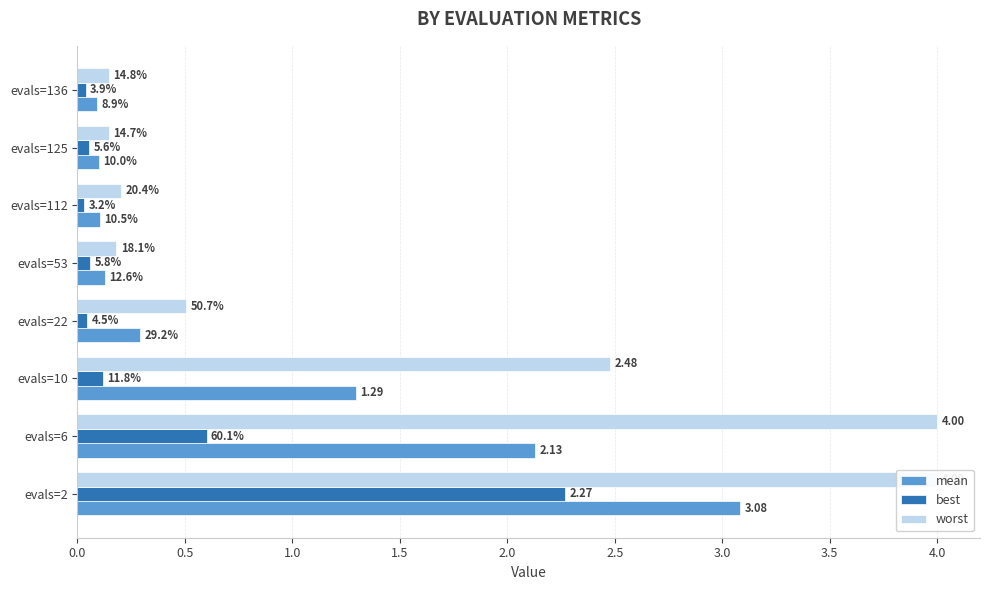

Reading right to left, transcribe all the data shown in this chart.

mean: 0.1	0.1	0.1	0.1	0.3	1.3	2.1	3.1
best: 0.0	0.1	0.0	0.1	0.0	0.1	0.6	2.3
worst: 0.1	0.1	0.2	0.2	0.5	2.5	4.0	4.0